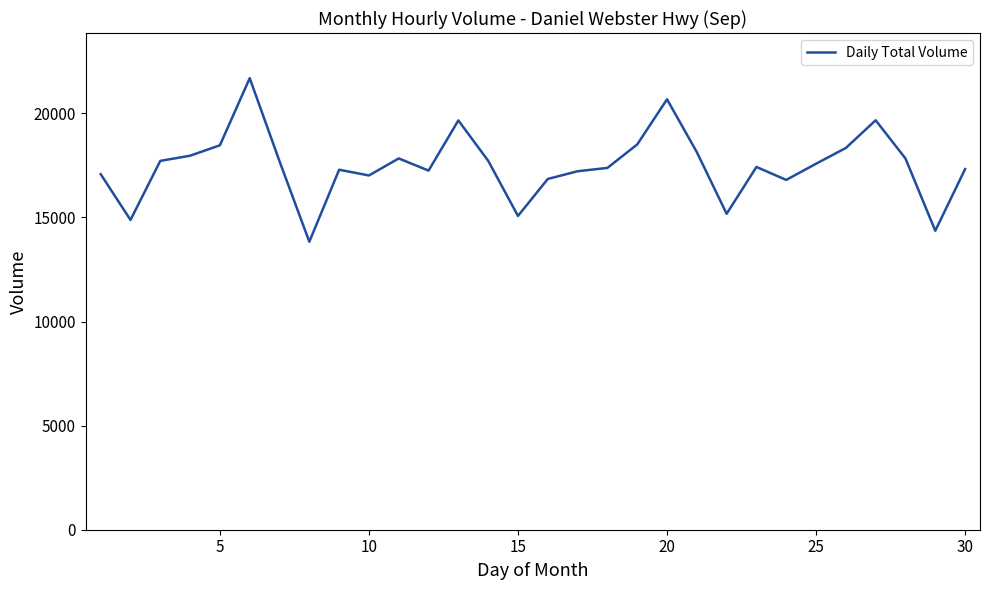

What is the smallest value displayed?

13835